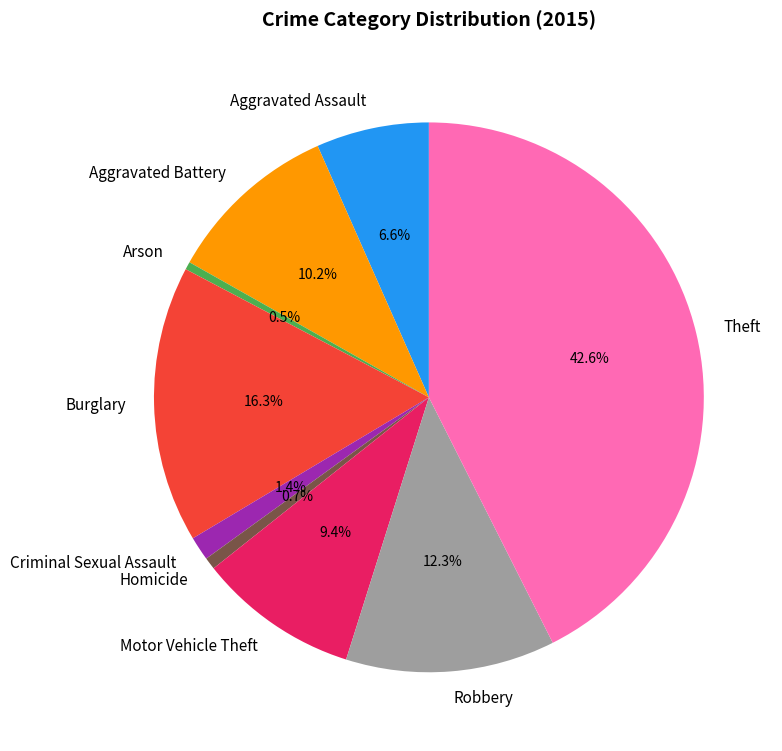

Is Motor Vehicle Theft the majority of the pie?

No